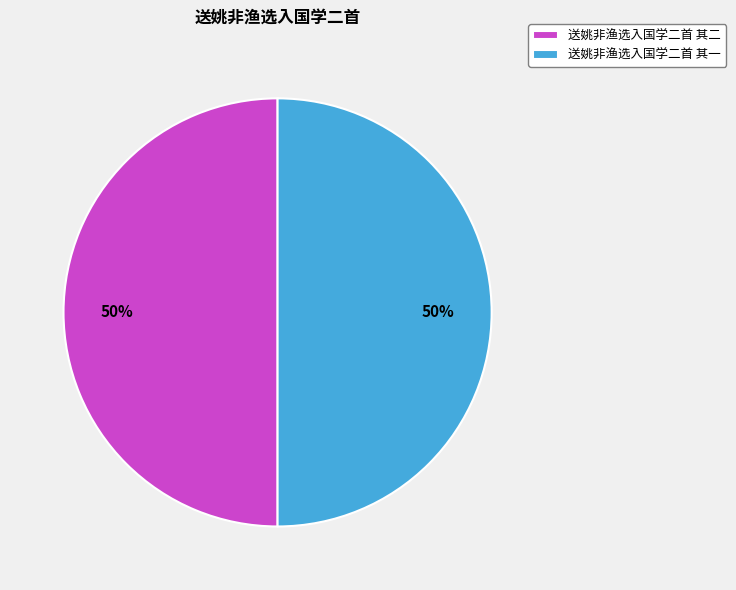

Combined, do 送姚非渔选入国学二首 其一 and 送姚非渔选入国学二首 其二 account for over 50%?

Yes